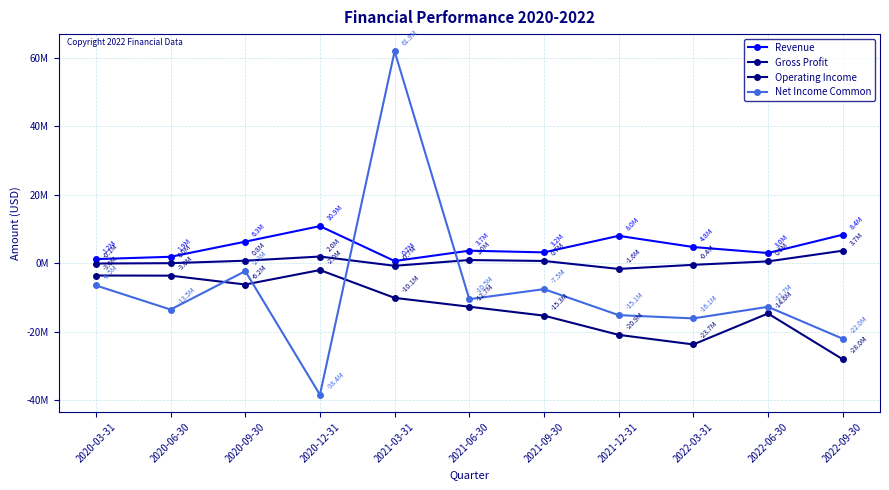

At how many categories does at least one series exceed 10629138?

2